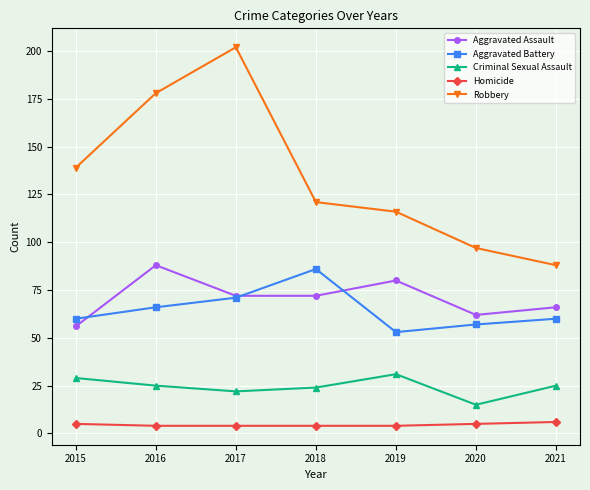

True or false: Robbery has a value of 121 at 2018.

True